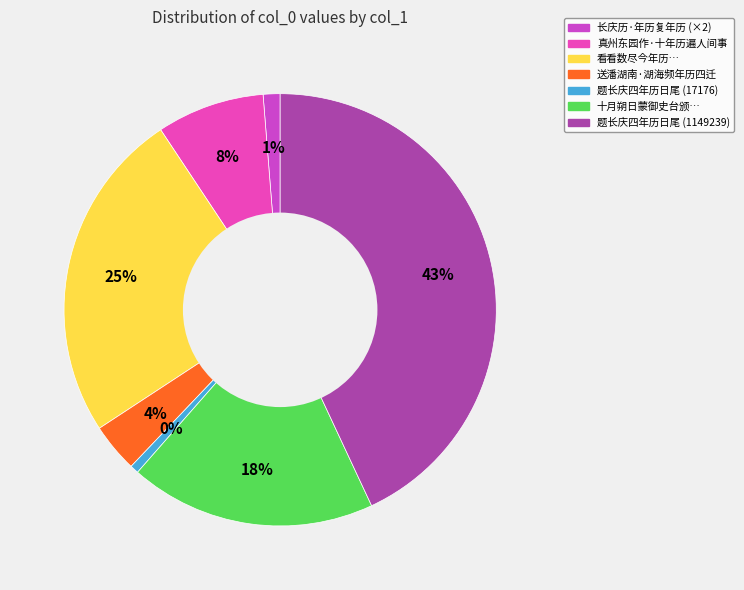

Count the number of slices in the pie.

7